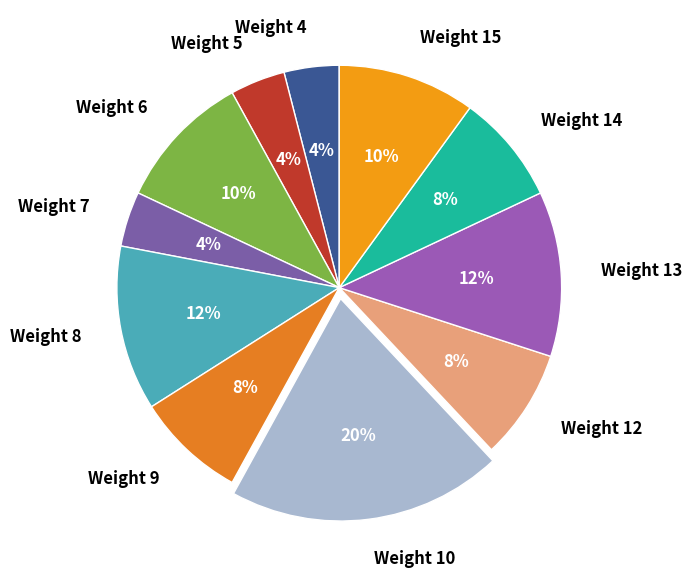

Combined, do Weight 5 and Weight 13 account for over 50%?

No